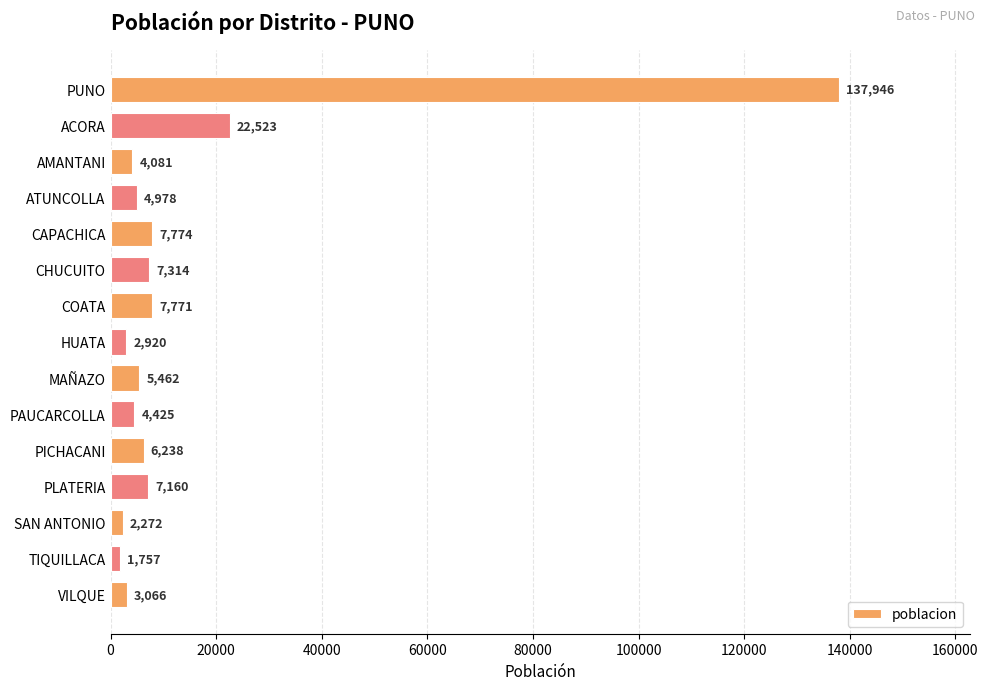

What is the smallest value displayed?

1757